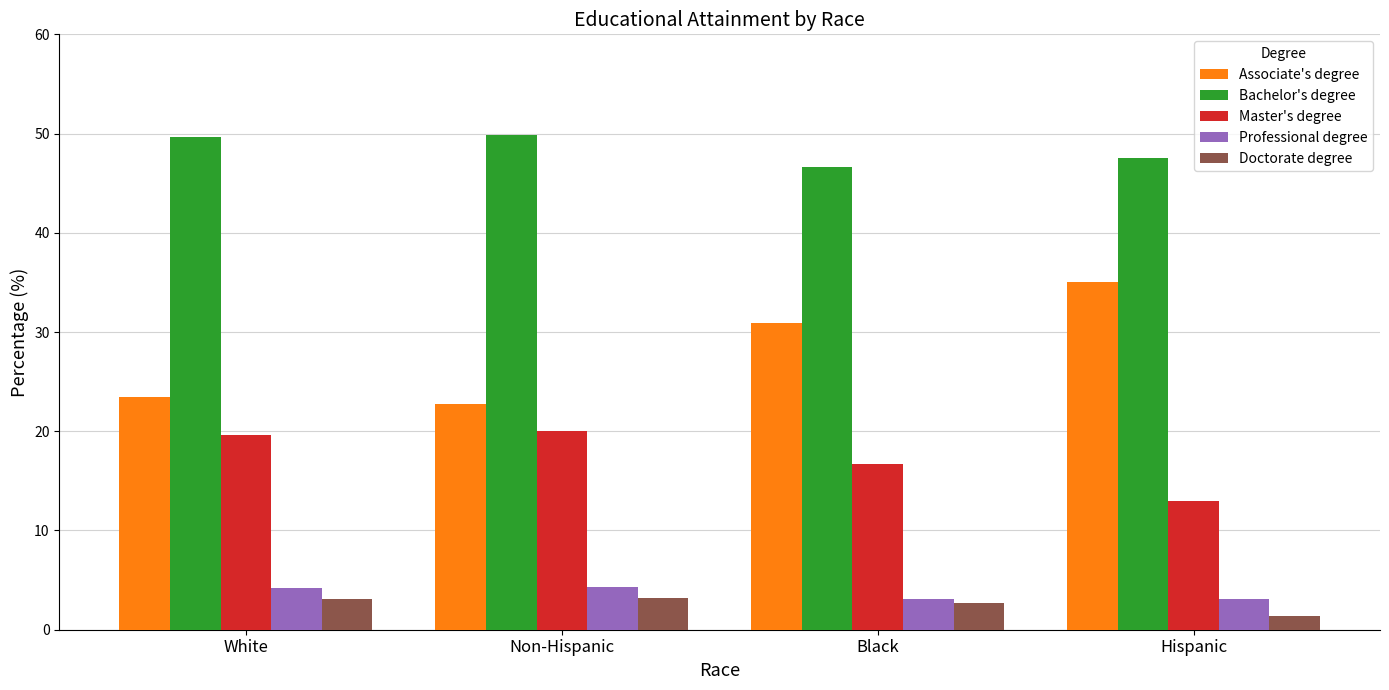

What is the sum of all Associate's degree values?

112.1